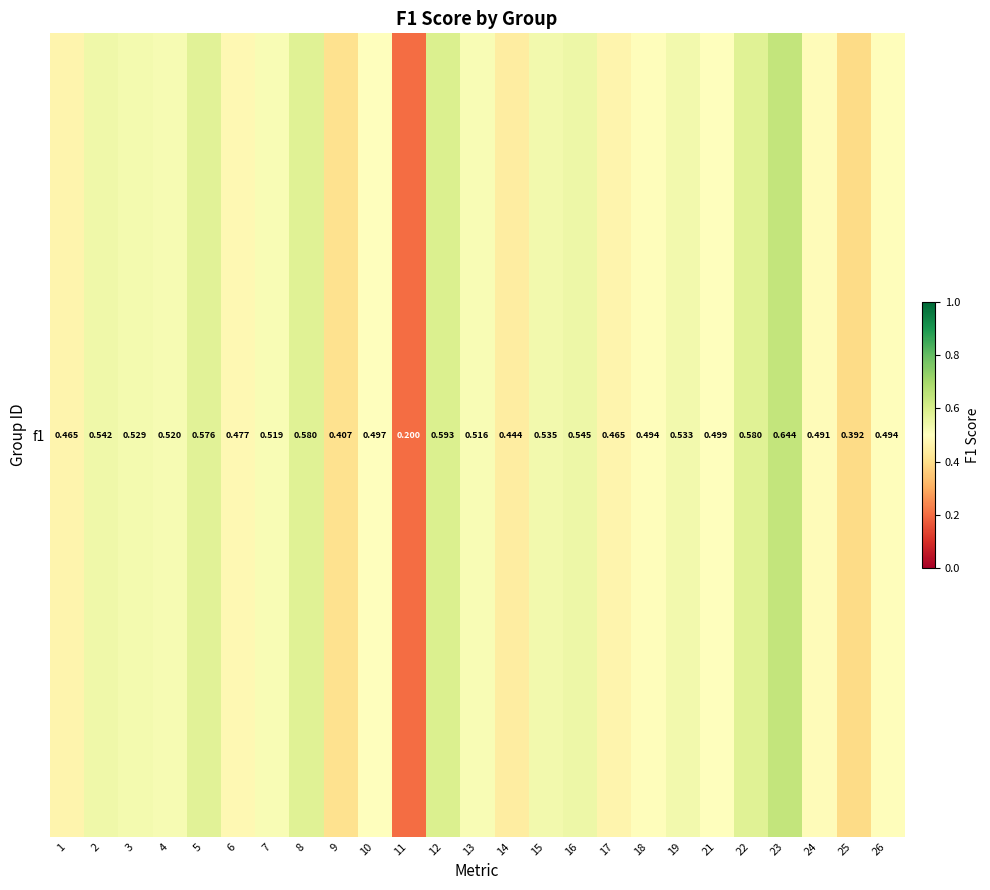

True or false: the data shows 0.6 at 5.

True